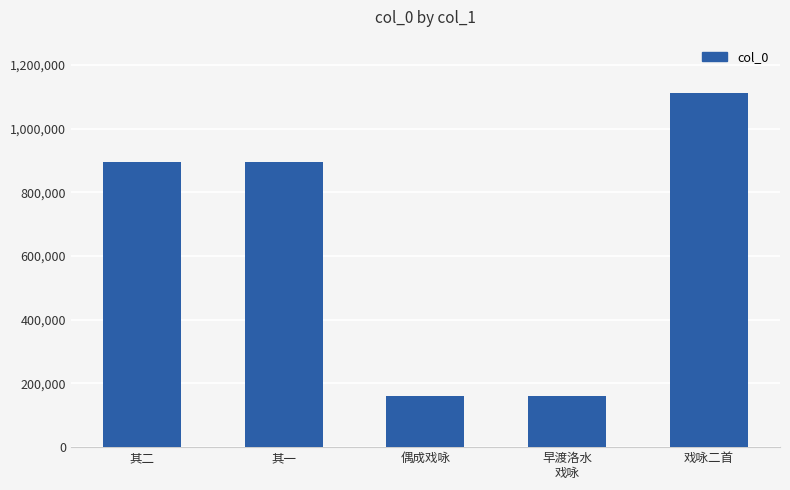

What is the sum of all values?

3219364